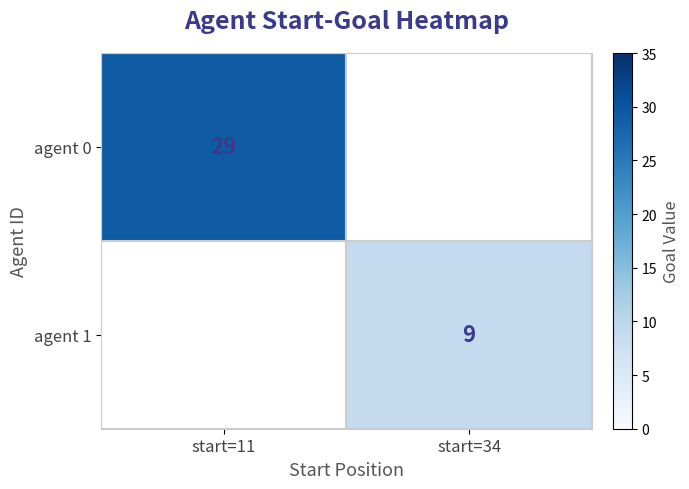

True or false: agent 1 has a value of 3 at start=34.

False